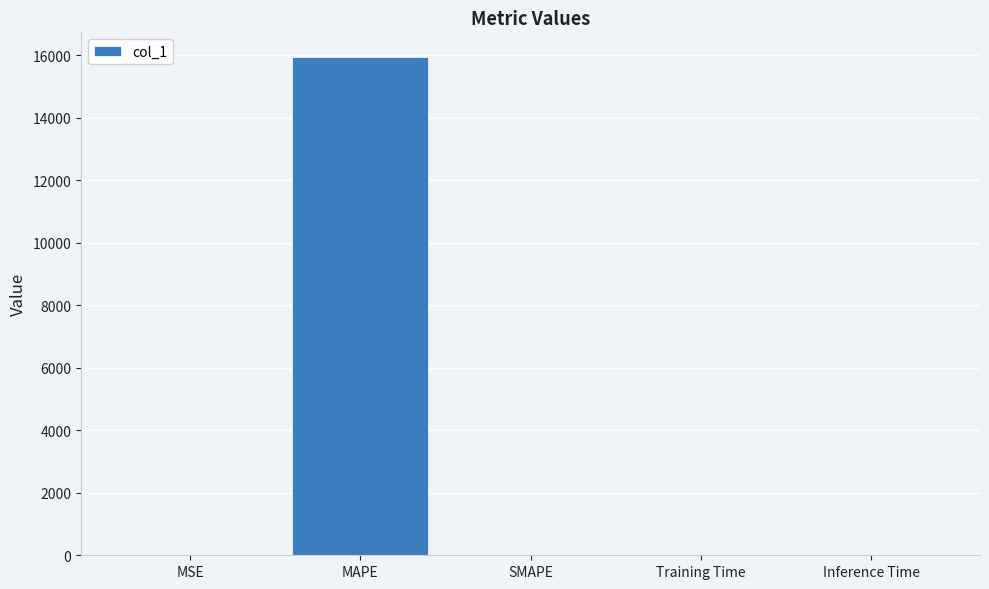

How many categories are shown in the chart?

5